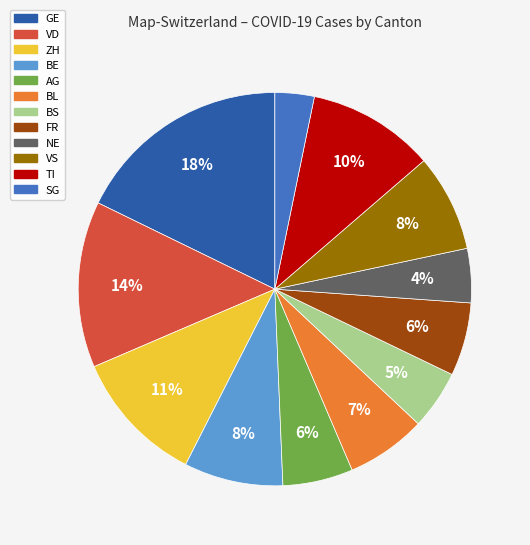

To the nearest percent, what is the average slice percentage?

8%